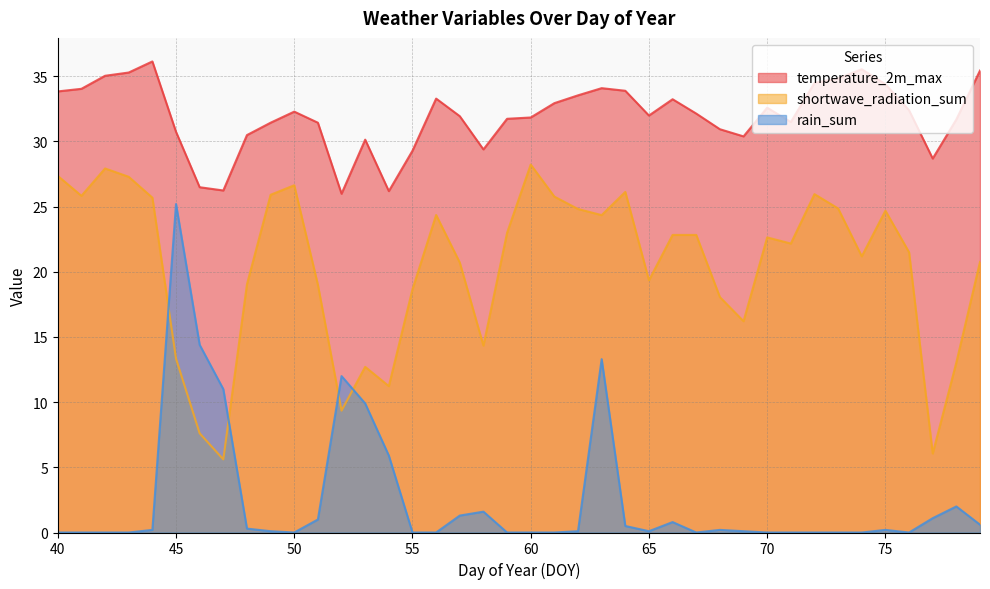

Between 76 and 74, which is larger?

74